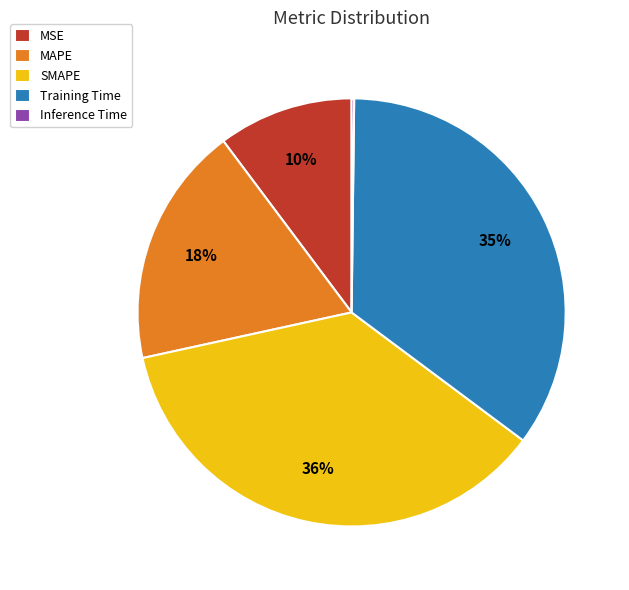

Does SMAPE represent more than half of the total?

No